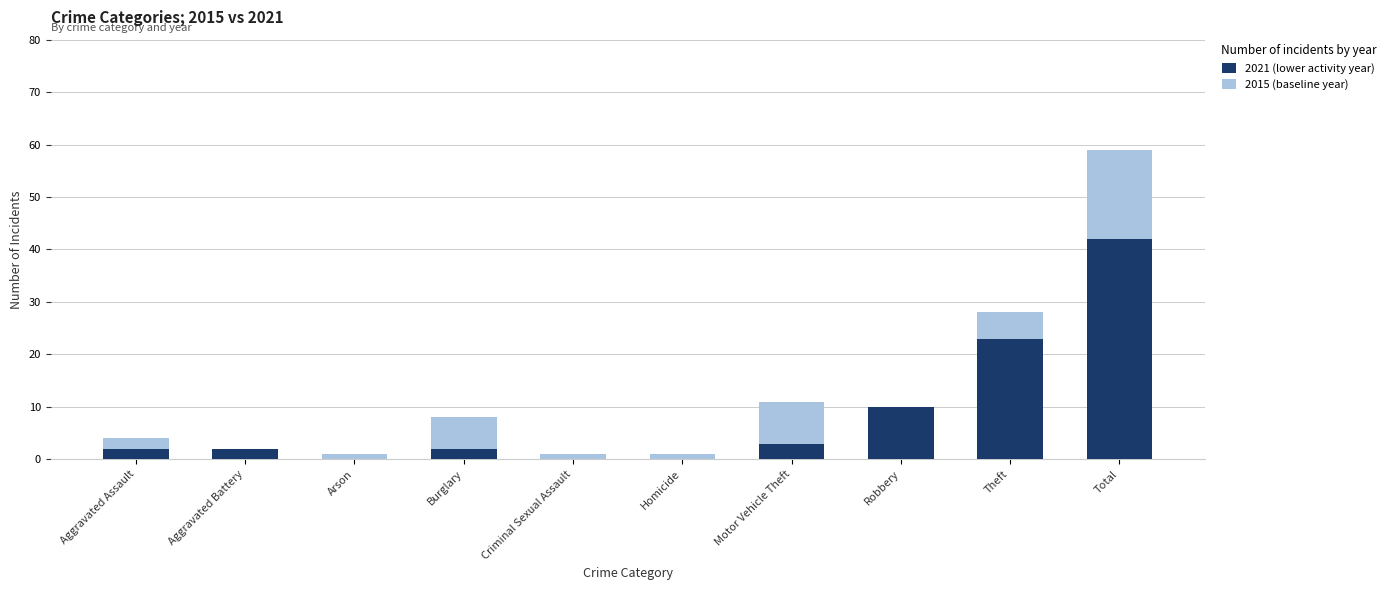

True or false: 2015 (baseline year) has a value of 1 at Arson.

True